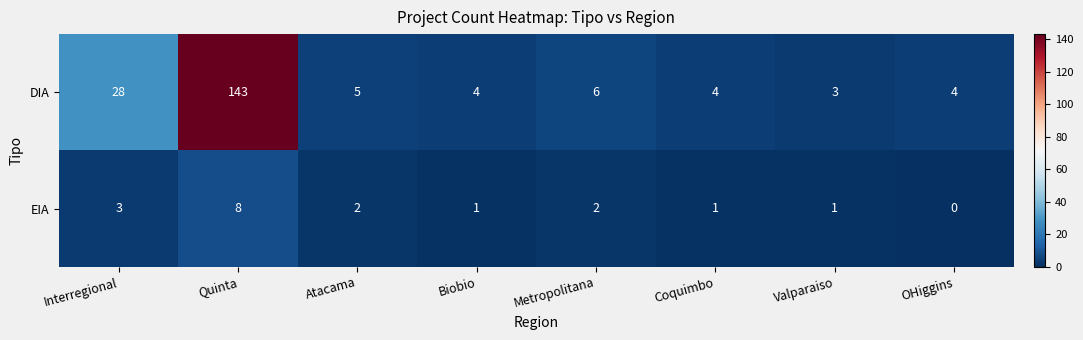

Reading right to left, list all the values displayed in this chart.

DIA: OHiggins=4	Valparaiso=3	Coquimbo=4	Metropolitana=6	Biobio=4	Atacama=5	Quinta=143	Interregional=28
EIA: OHiggins=0	Valparaiso=1	Coquimbo=1	Metropolitana=2	Biobio=1	Atacama=2	Quinta=8	Interregional=3